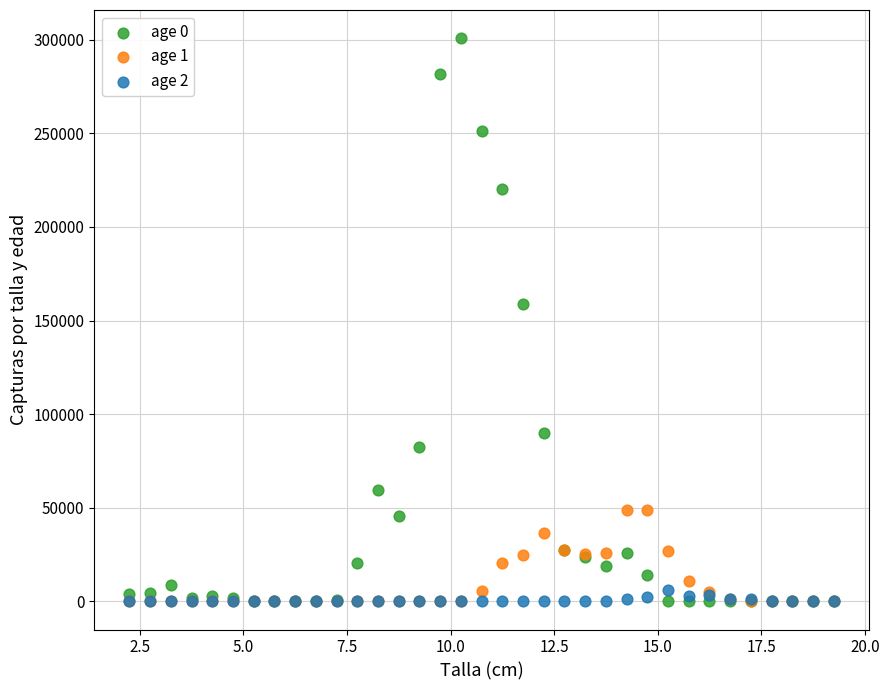

Across all series, what Y value is closest to 150440?

158675.3